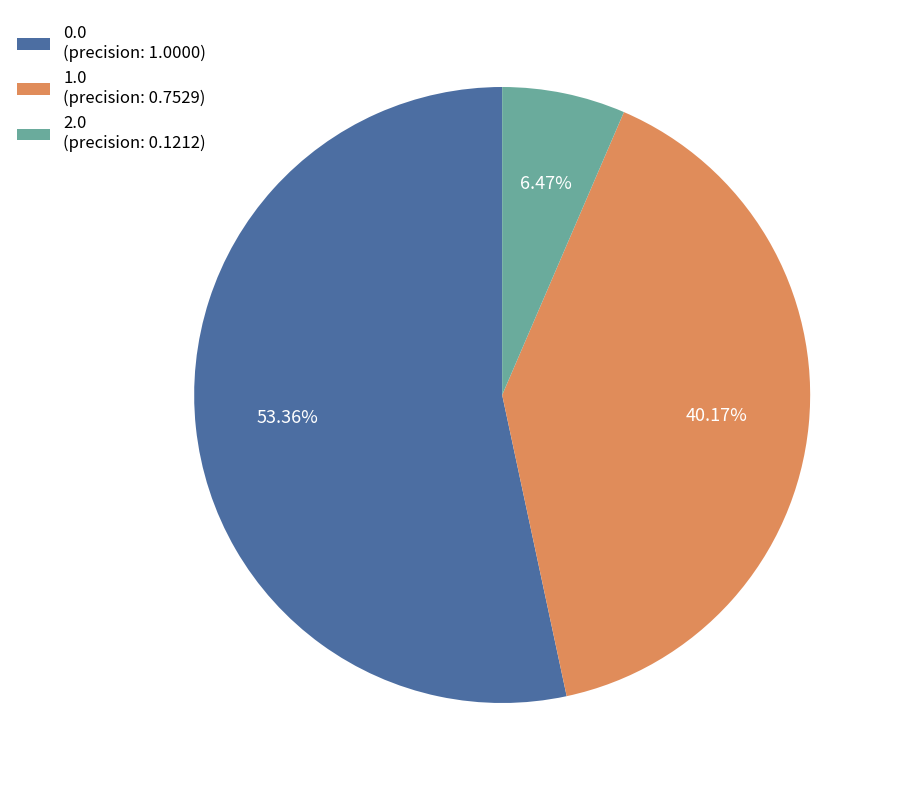

How many segments does this pie chart have?

3